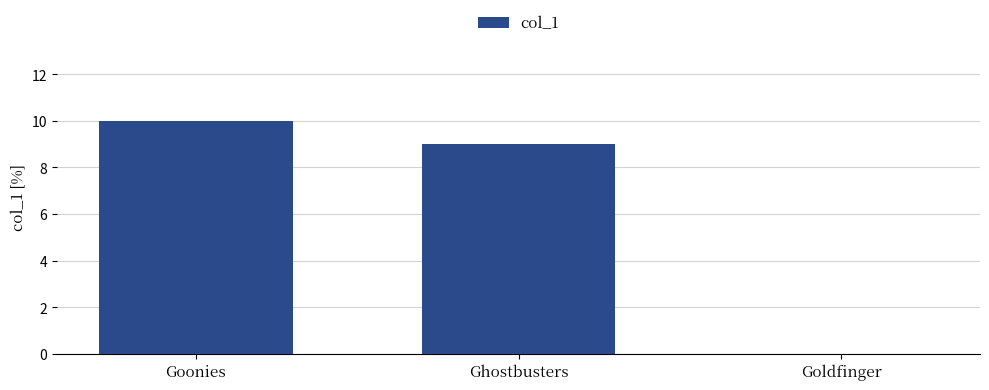

At which label is the value closest to 5?

Ghostbusters